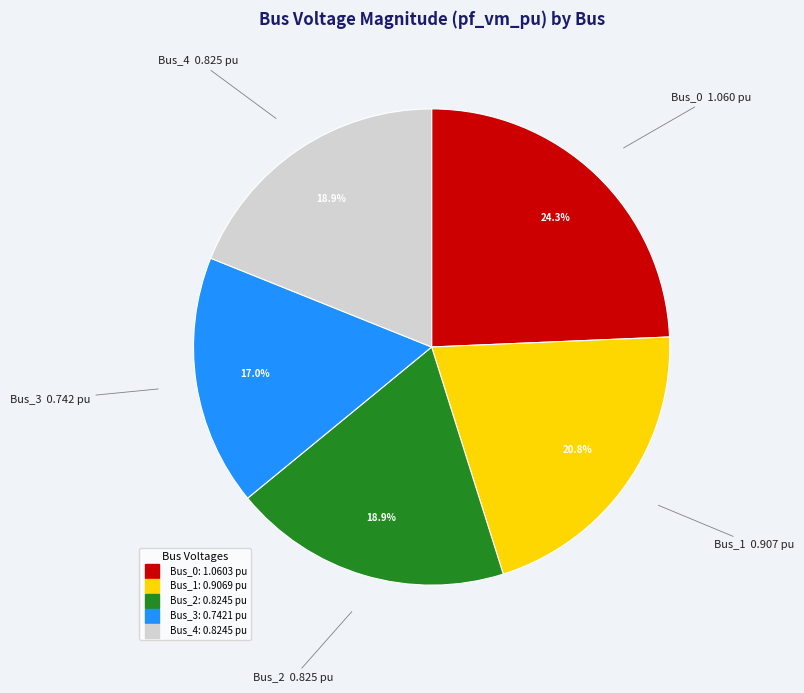

The Bus_3 slice represents 17% of the pie. True or false?

True